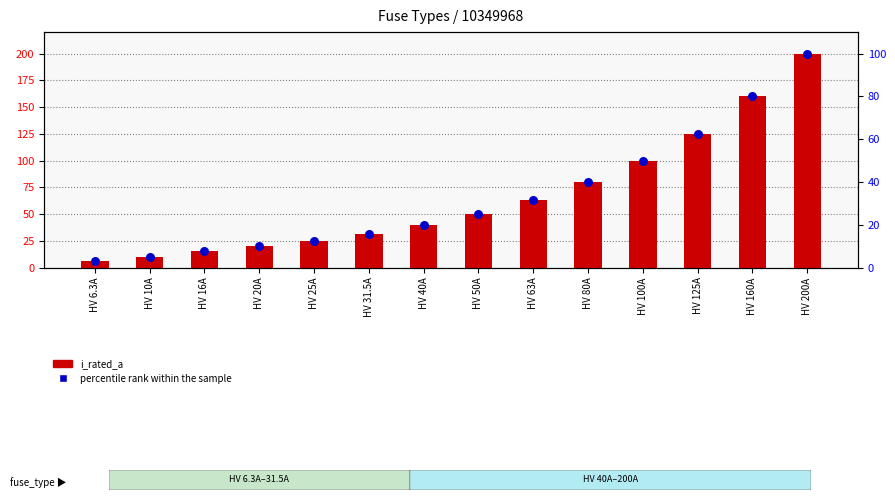

Which series has the largest Y range (max minus min)?

i_rated_a